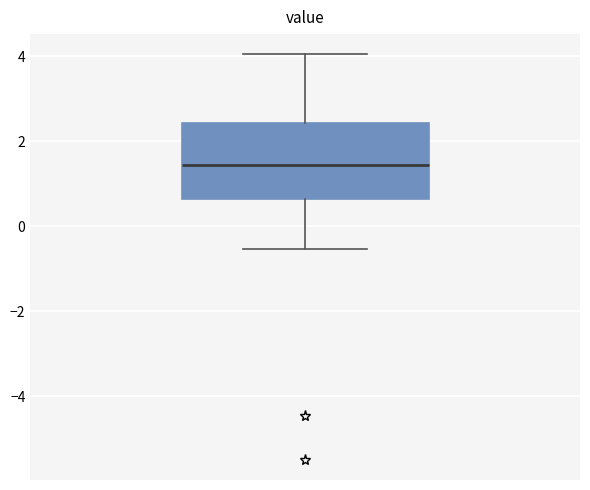

Transcribe this box plot: give where the median line is, the range the box spans, and where the two whiskers end, as read against the y-axis. The values are not printed on the chart, so give them approximately, as read against the axis.

median 1.4, box 0.6 to 2.4, whiskers -0.6 to 4.0